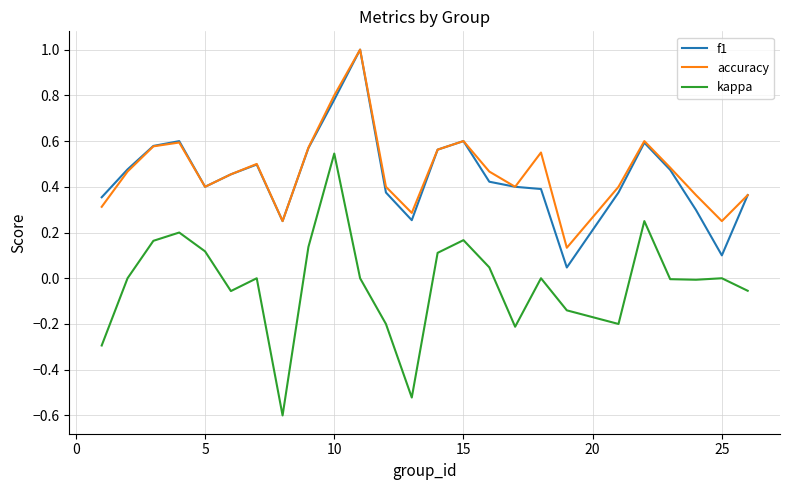

True or false: kappa and f1 intersect in this chart.

False